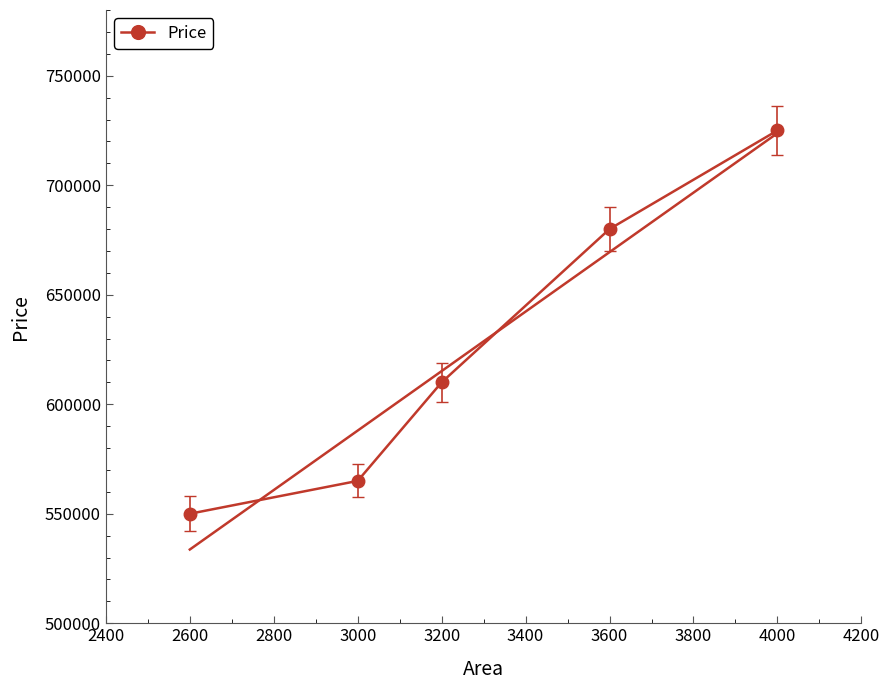

What is the value of the Price point at the 3rd from the left?

610000